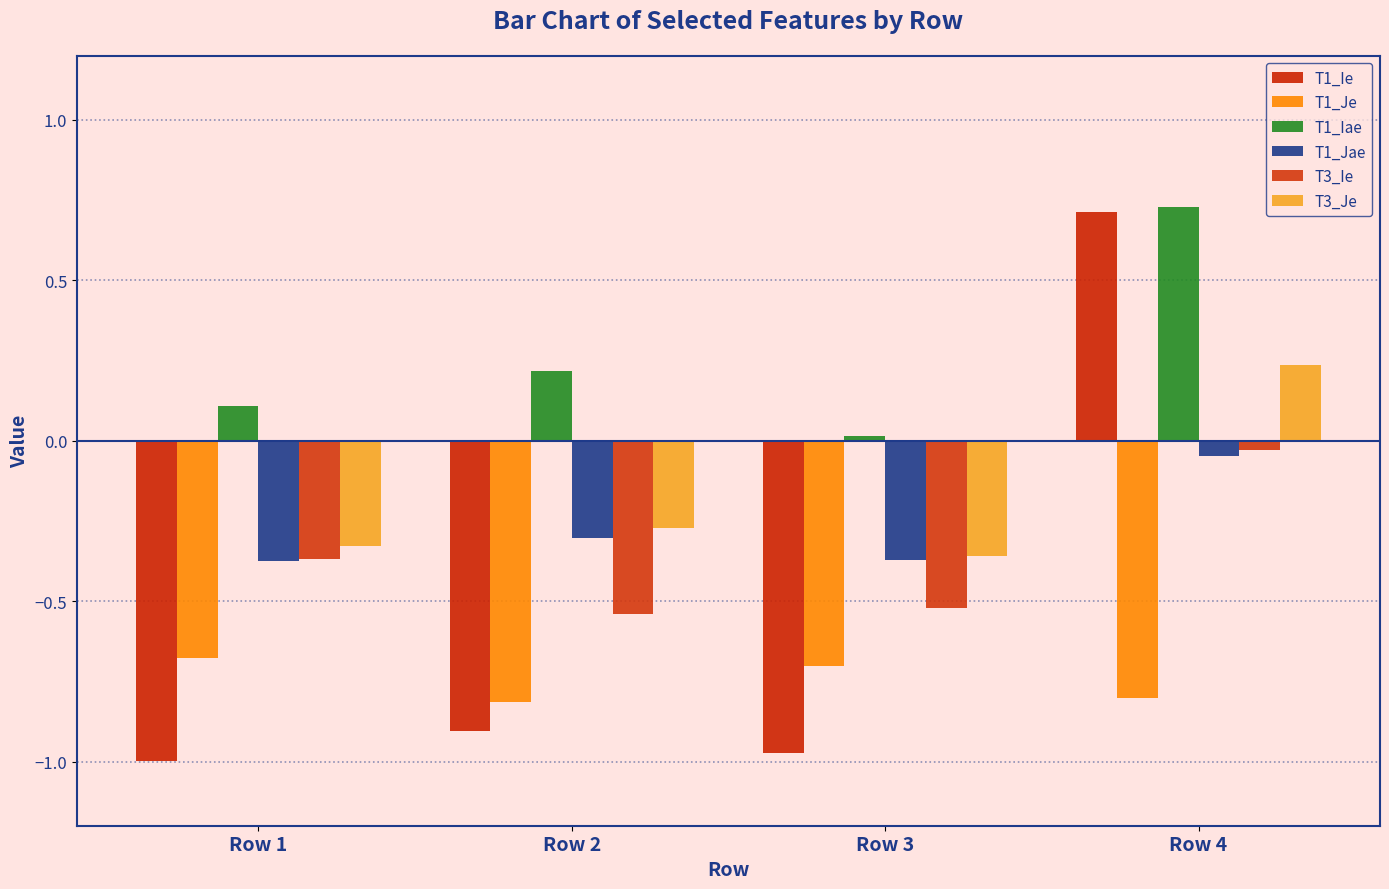

What is the average value of the T3_Ie series?

-0.4